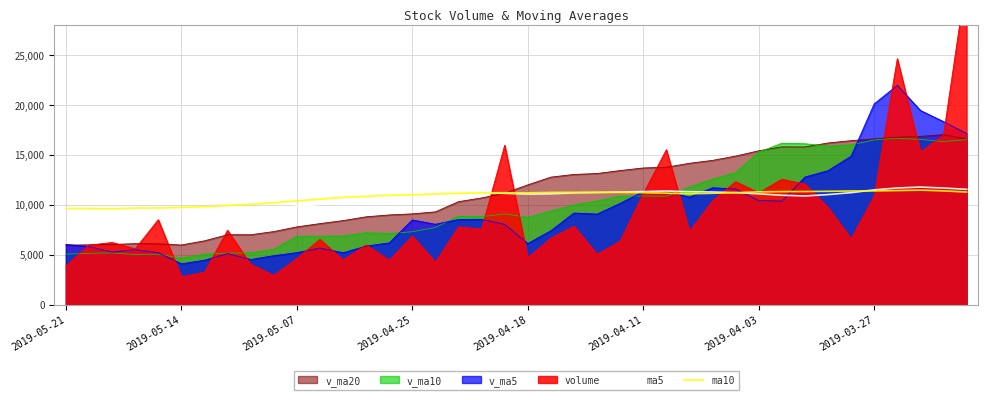

How many intersections are there between ma5 and v_ma10?

1